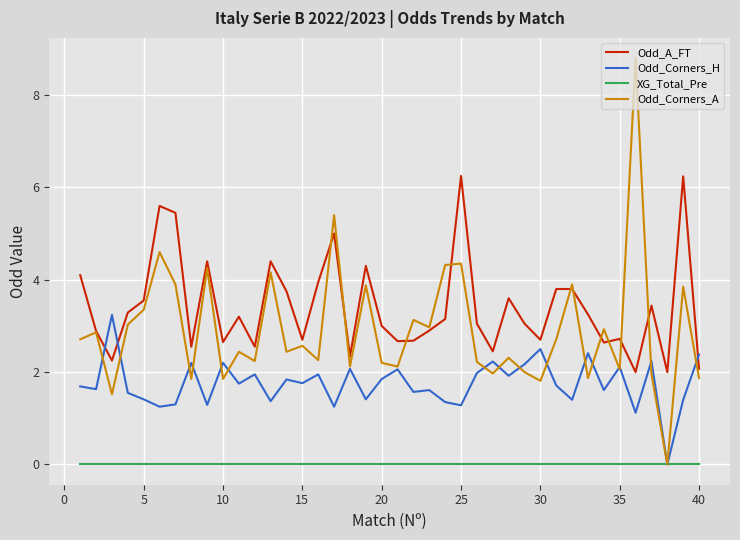

What is the maximum value shown in the chart?

8.8